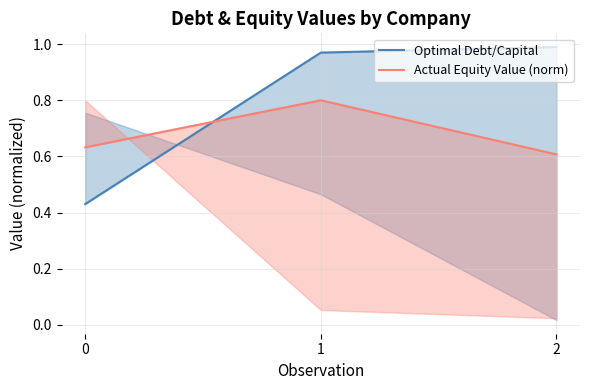

What is the total value across all series at 1?

1.8